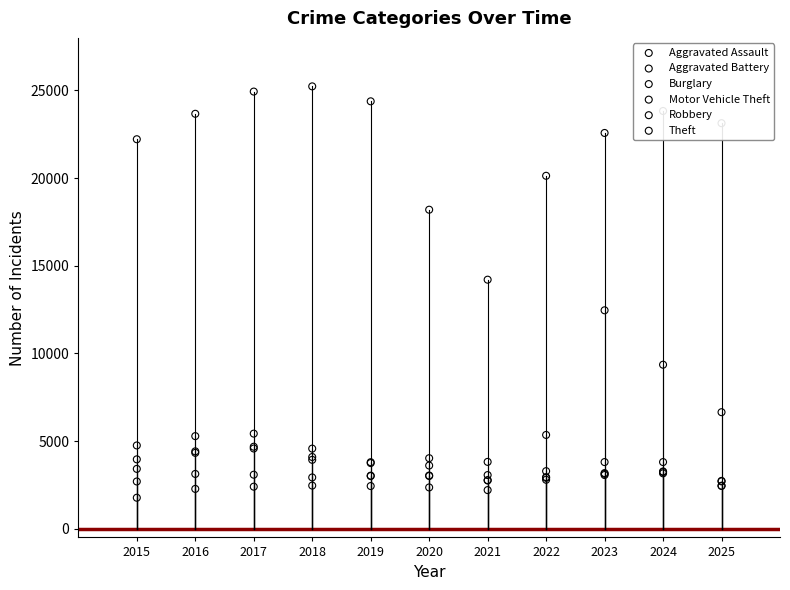

Which series has the largest total across all categories?

Theft